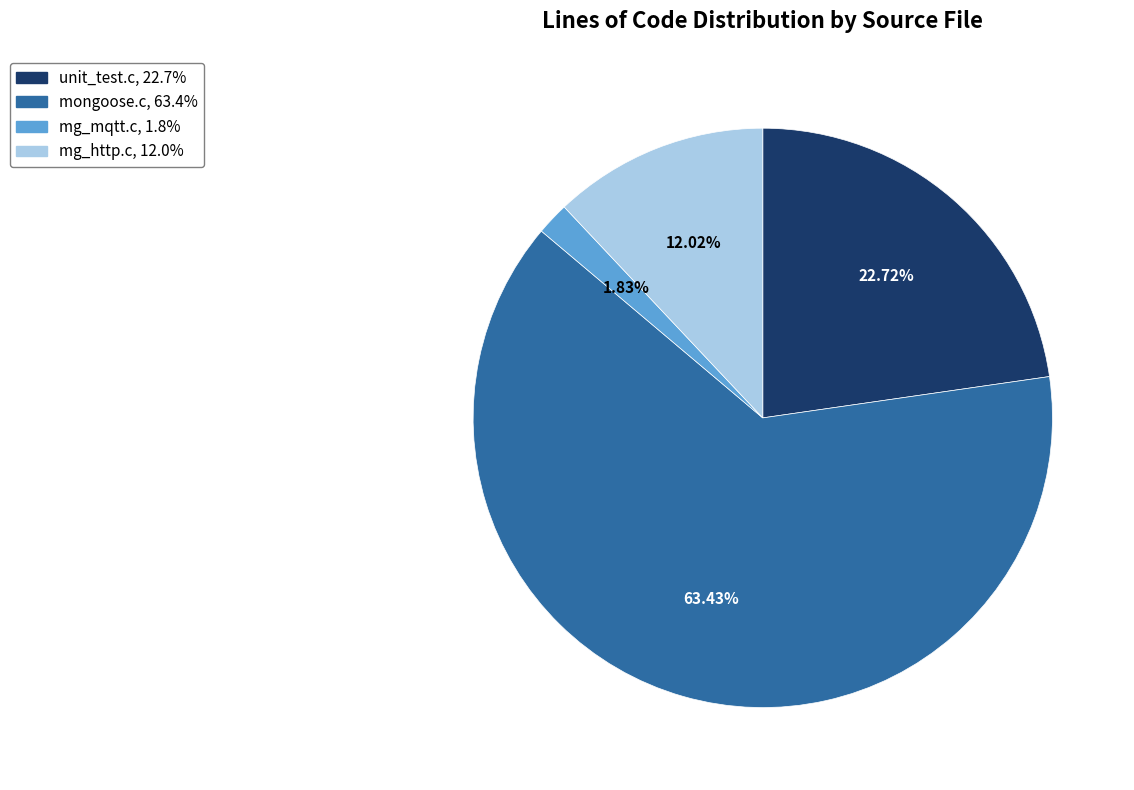

To the nearest percent, what percentage of the pie is mg_mqtt.c?

2%